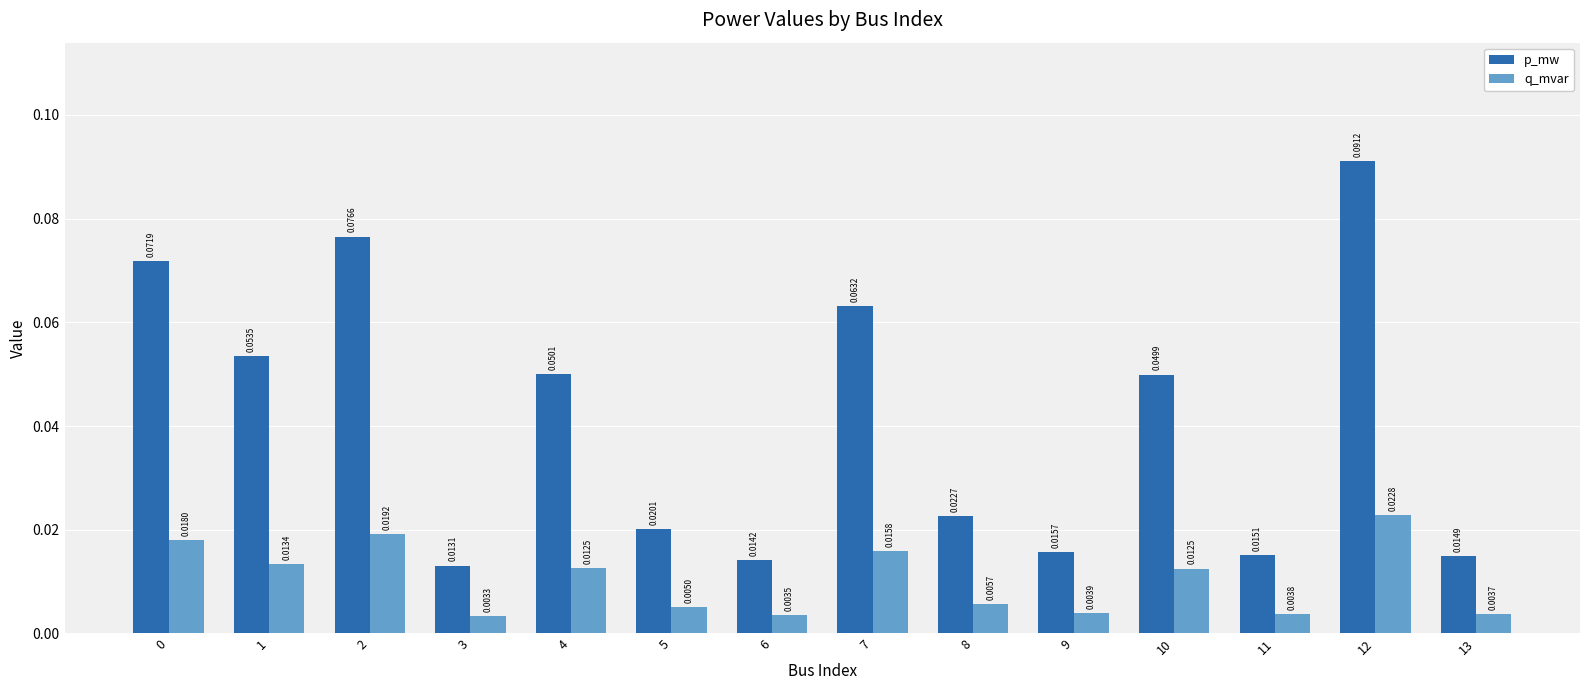

How many q_mvar values are between 0 and 1?

14